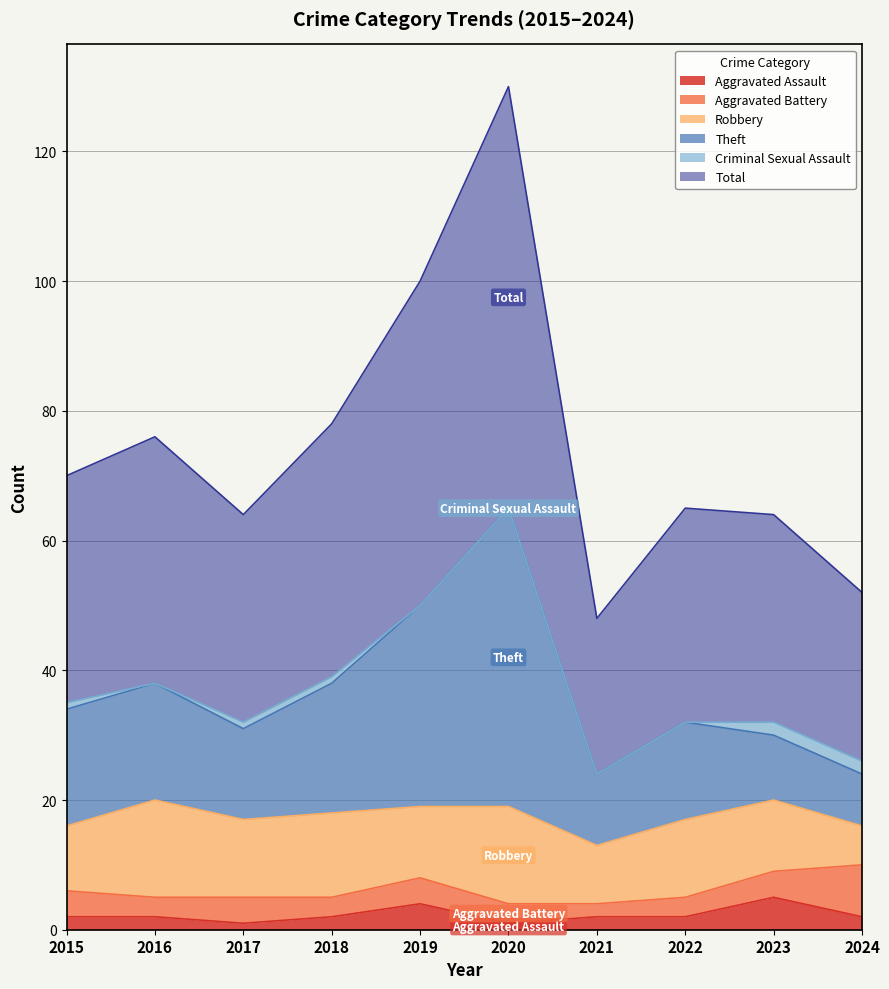

At which category does Total reach its first local valley?

2017